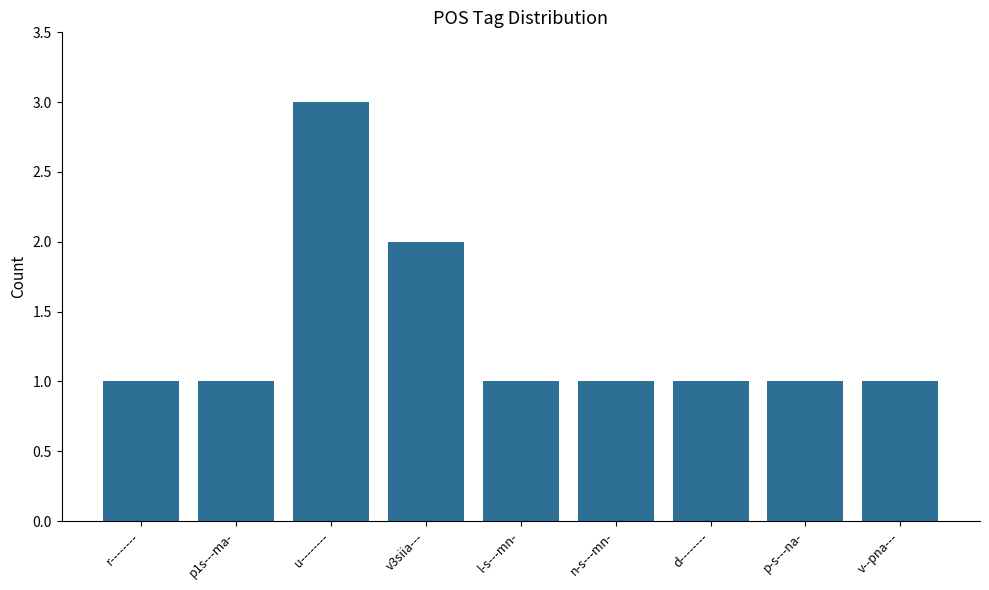

What is the difference between the second highest and second lowest values?

1